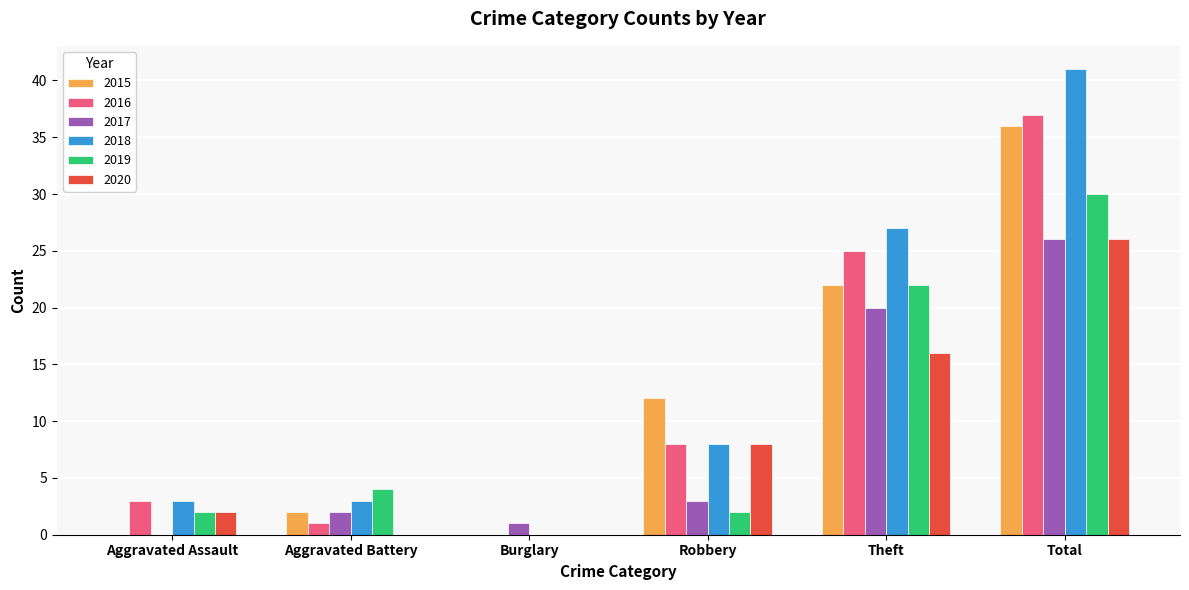

Read the 2018 value at Robbery.

8